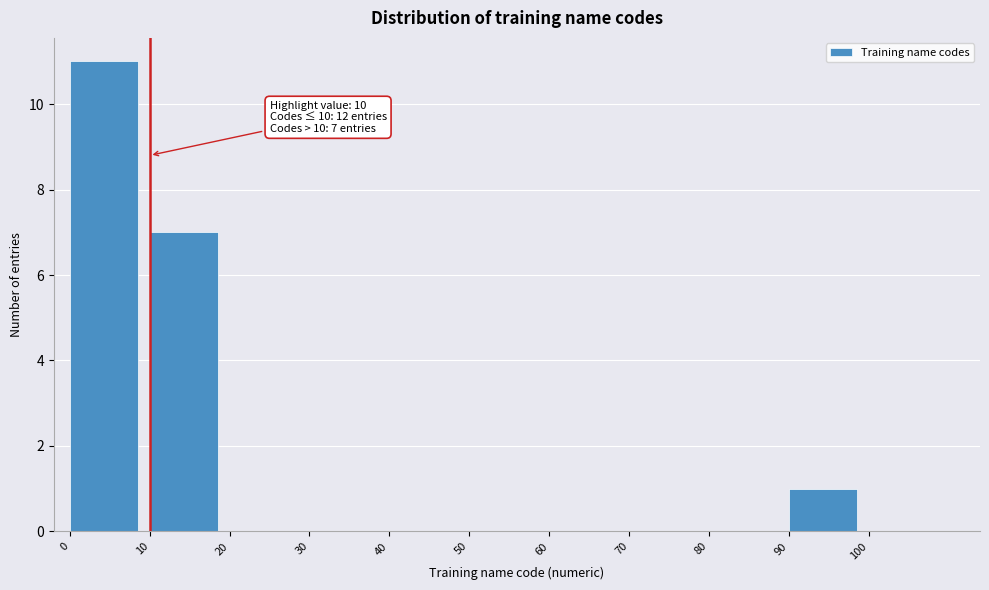

Over which range of the x-axis is the bar tallest?

0 to 10